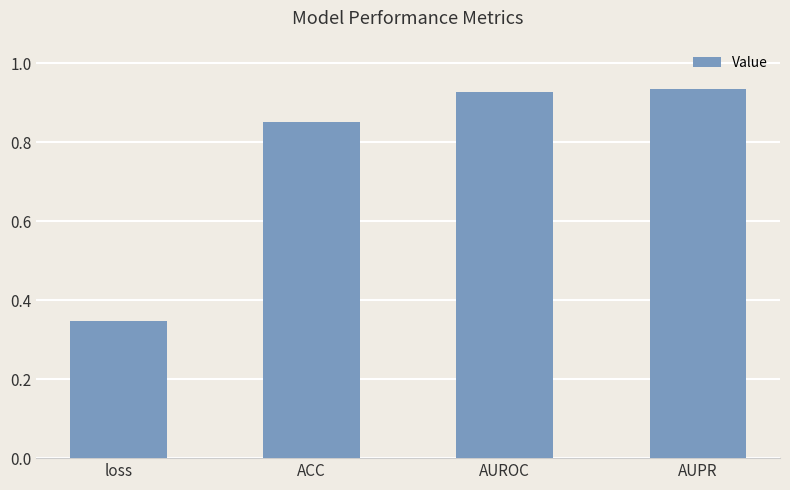

Which category has the lowest value across all series?

loss